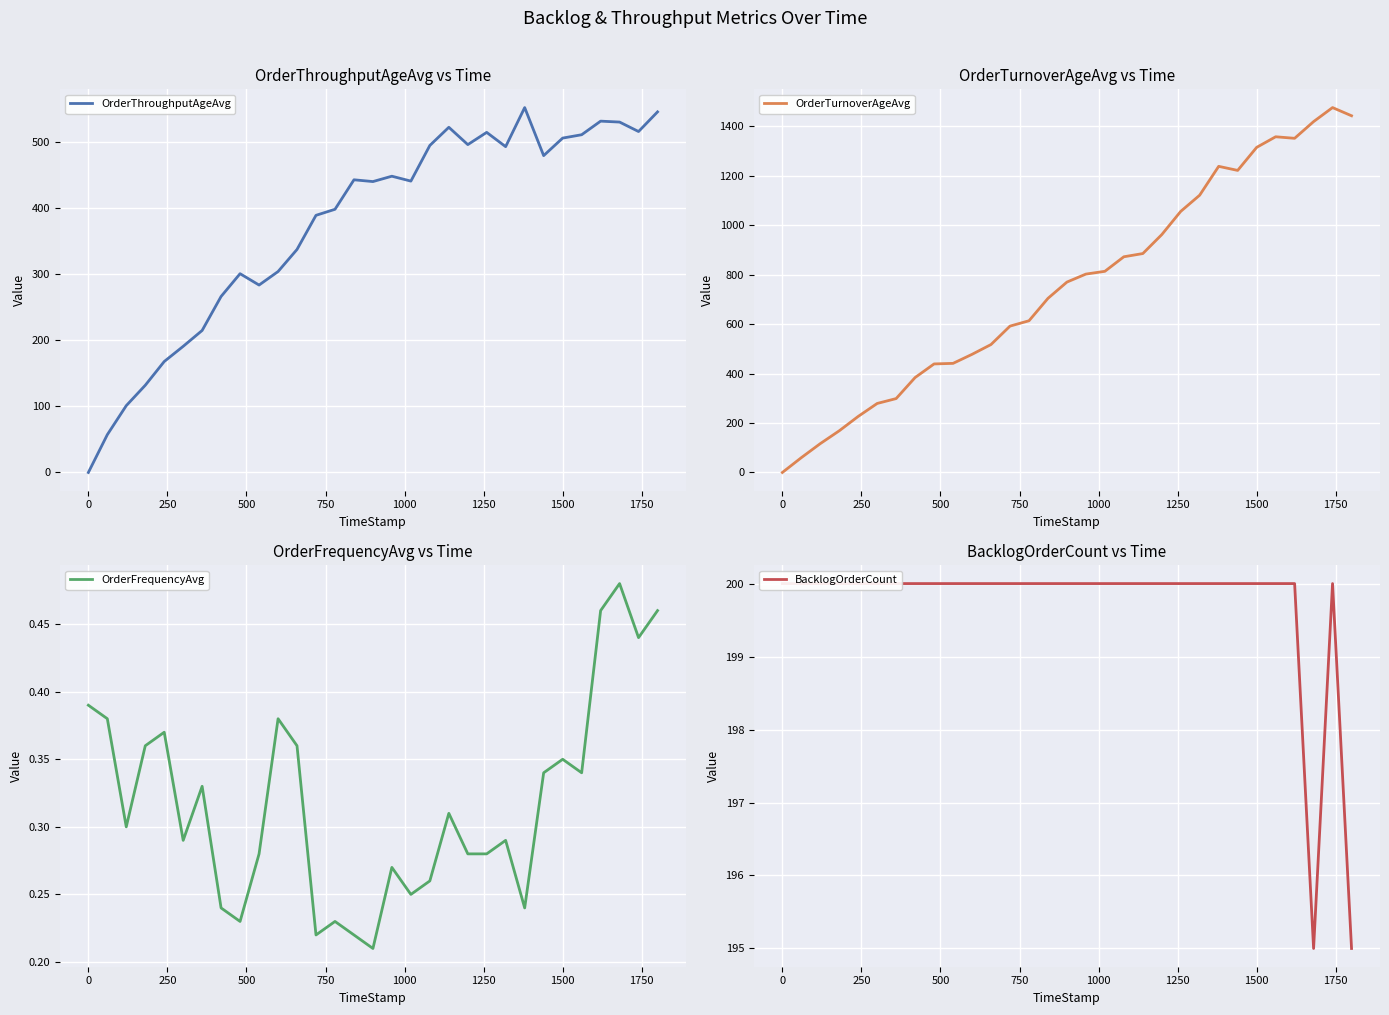

What is the maximum value for OrderThroughputAgeAvg?

552.8